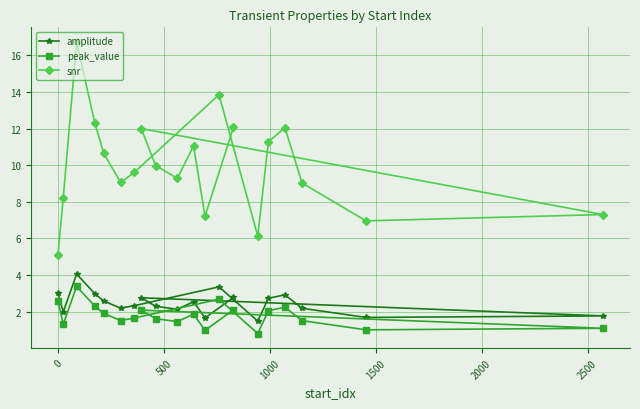

What is the lowest value of the snr series?

5.1